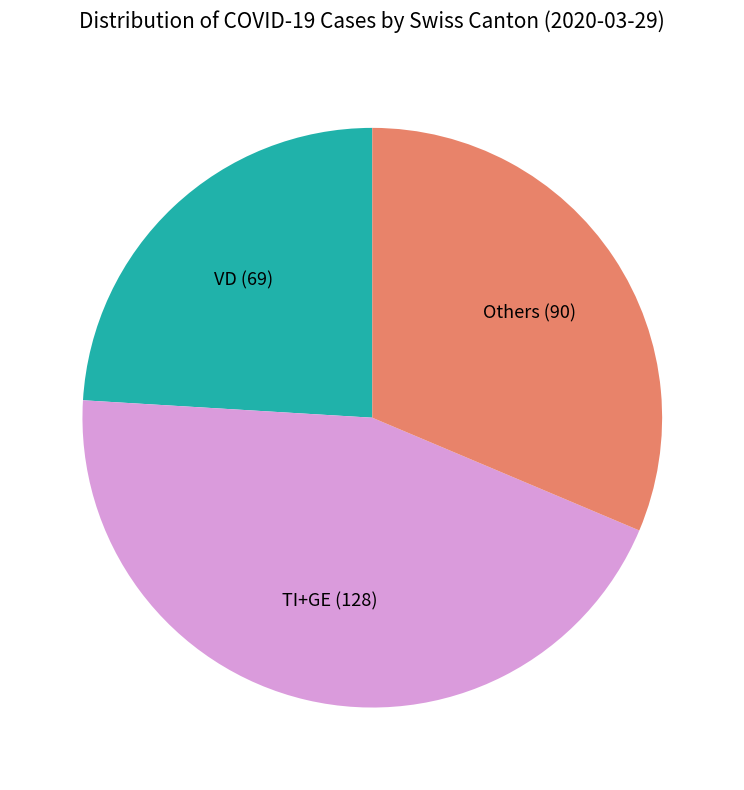

Is there a majority slice in this chart?

No